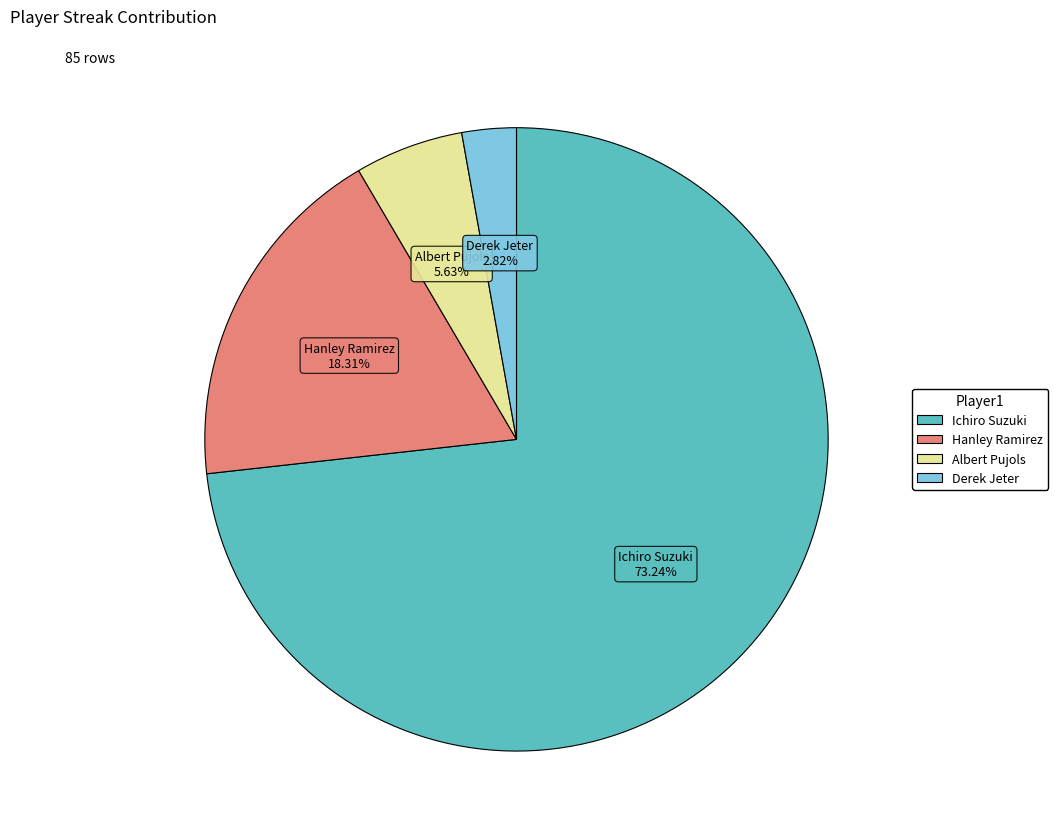

Which category accounts for the majority?

Ichiro Suzuki